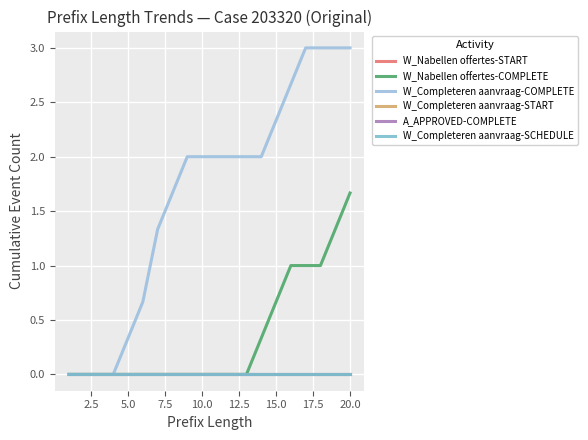

Reading left to right, what are all the values shown in this chart?

W_Nabellen offertes-START: 0.0	0.0	0.0	0.0	0.0	0.0	0.0	0.0	0.0	0.0	0.0	0.0	0.0	0.0	0.0	0.0	0.0	0.0	0.0	0.0
W_Nabellen offertes-COMPLETE: 0.0	0.0	0.0	0.0	0.0	0.0	0.0	0.0	0.0	0.0	0.0	0.0	0.0	0.3	0.7	1.0	1.0	1.0	1.3	1.7
W_Completeren aanvraag-COMPLETE: 0.0	0.0	0.0	0.0	0.3	0.7	1.3	1.7	2.0	2.0	2.0	2.0	2.0	2.0	2.3	2.7	3.0	3.0	3.0	3.0
W_Completeren aanvraag-START: 0.0	0.0	0.0	0.0	0.0	0.0	0.0	0.0	0.0	0.0	0.0	0.0	0.0	0.0	0.0	0.0	0.0	0.0	0.0	0.0
A_APPROVED-COMPLETE: 0.0	0.0	0.0	0.0	0.0	0.0	0.0	0.0	0.0	0.0	0.0	0.0	0.0	0.0	0.0	0.0	0.0	0.0	0.0	0.0
W_Completeren aanvraag-SCHEDULE: 0.0	0.0	0.0	0.0	0.0	0.0	0.0	0.0	0.0	0.0	0.0	0.0	0.0	0.0	0.0	0.0	0.0	0.0	0.0	0.0